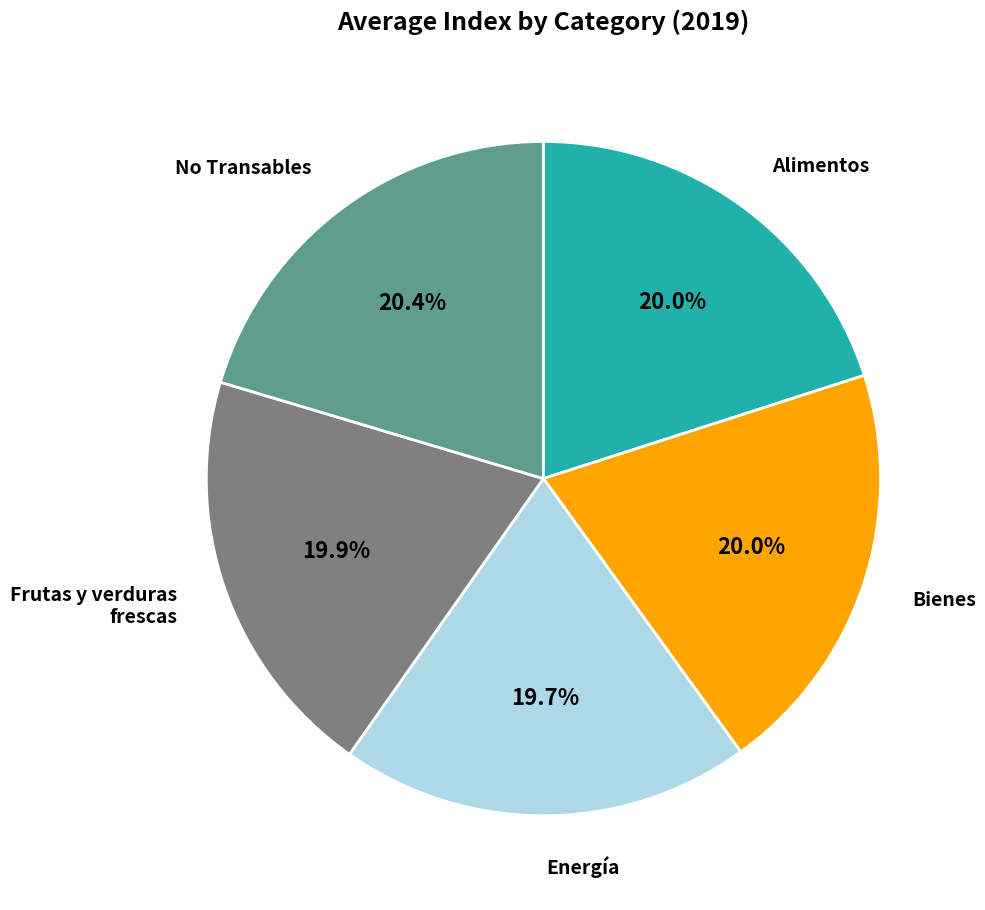

Does any single category account for the majority?

No